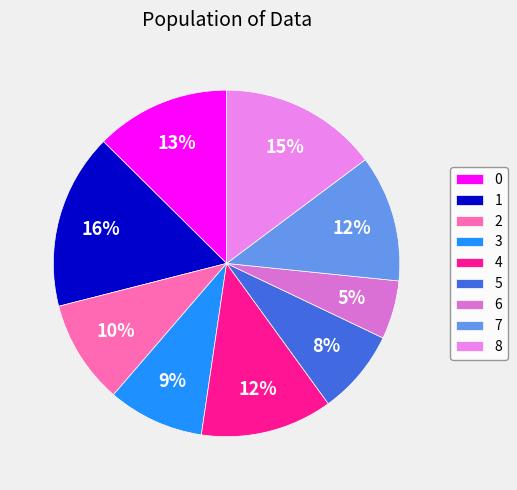

To the nearest percent, what percentage of the pie is 3?

9%